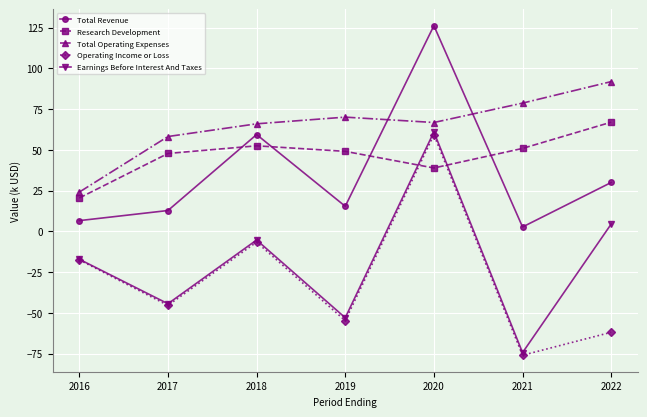

Does the chart display data point markers on the line(s)?

Yes